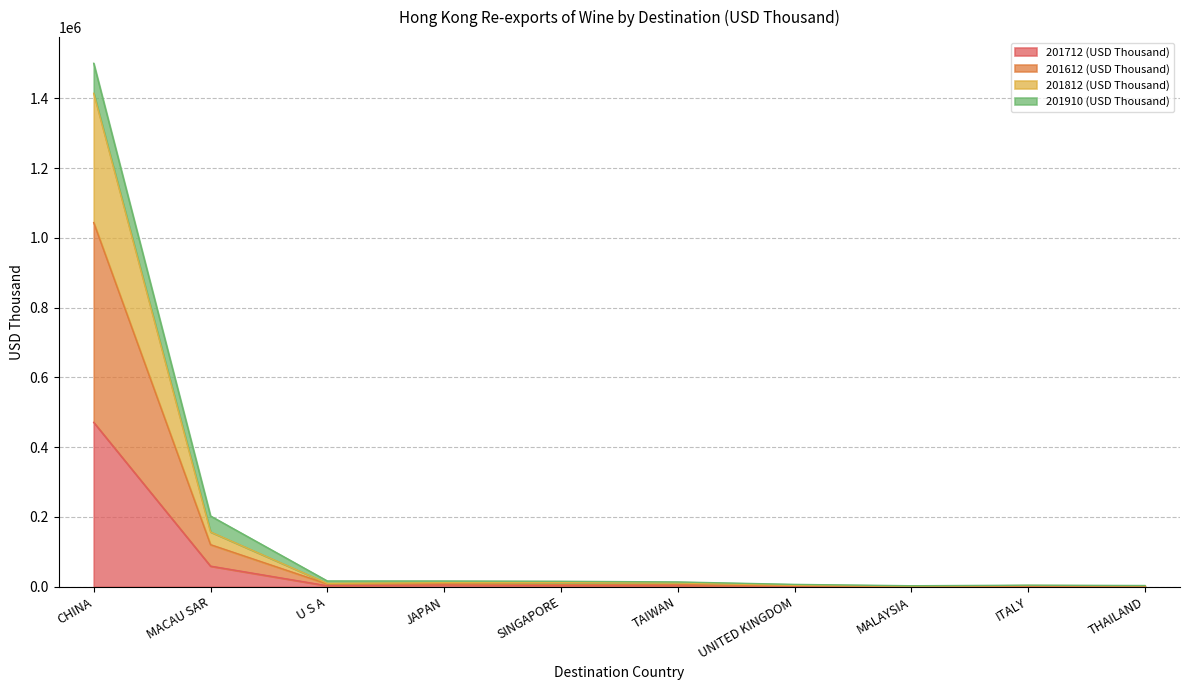

What is the value of the 201812 (USD Thousand) point at the 7th from the left?

2757.3